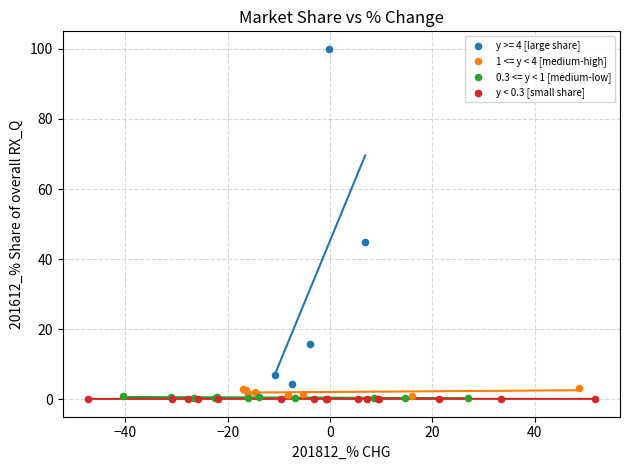

Which series reaches the maximum Y coordinate?

y >= 4 [large share]